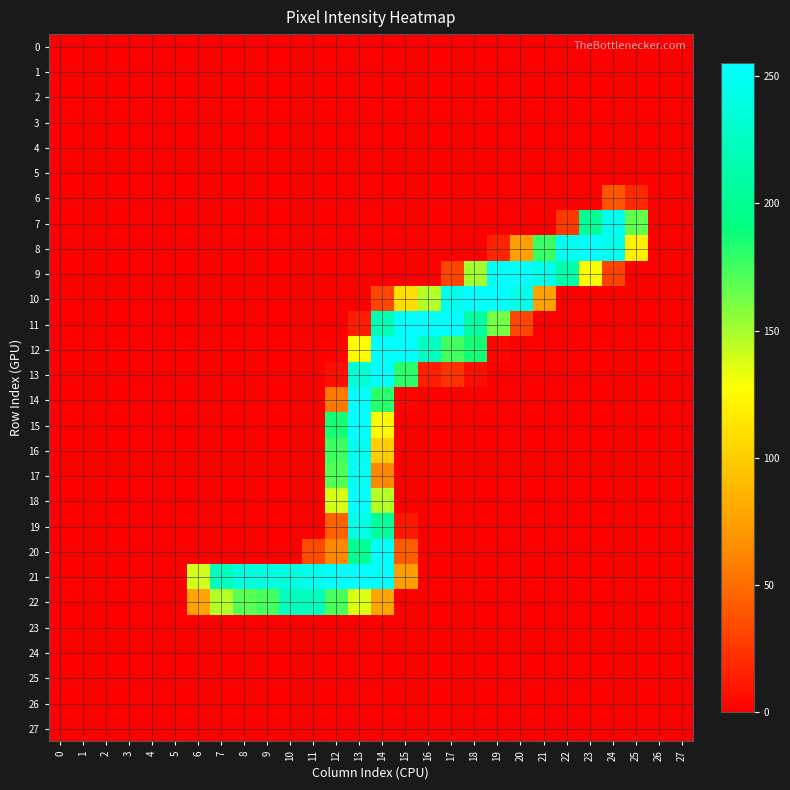

Rank the series at 21 from highest to lowest value.

9, 8, 10, 0, 1, 2, 3, 4, 5, 6, 7, 11, 12, 13, 14, 15, 16, 17, 18, 19, 20, 21, 22, 23, 24, 25, 26, 27